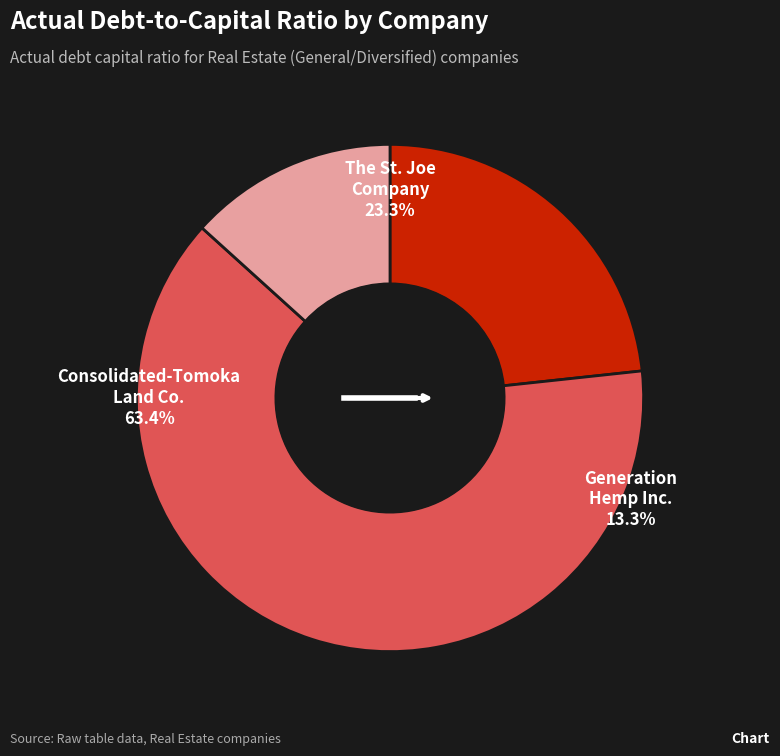

What portion of the pie excludes The St. Joe Company?

76.7%